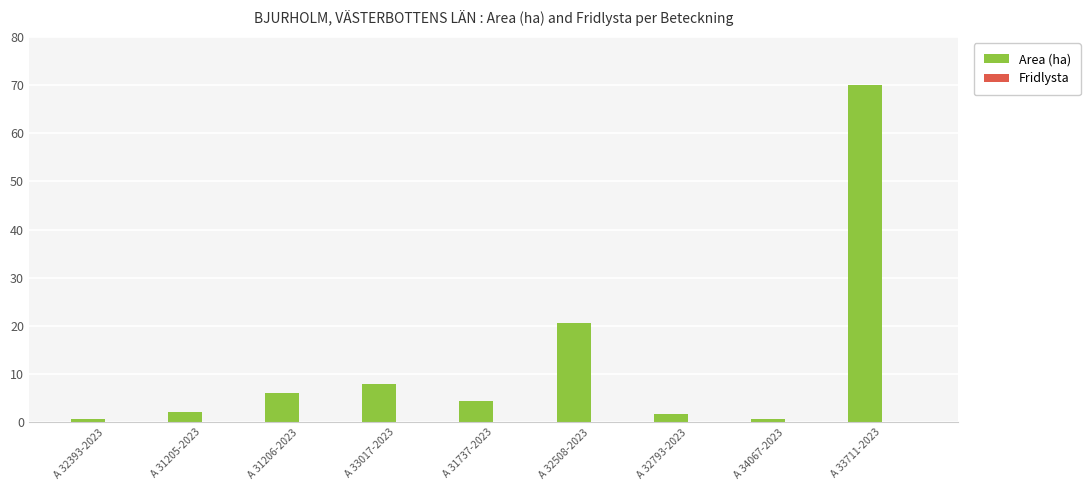

What is the label of the 7th bar from the right?

A 31206-2023